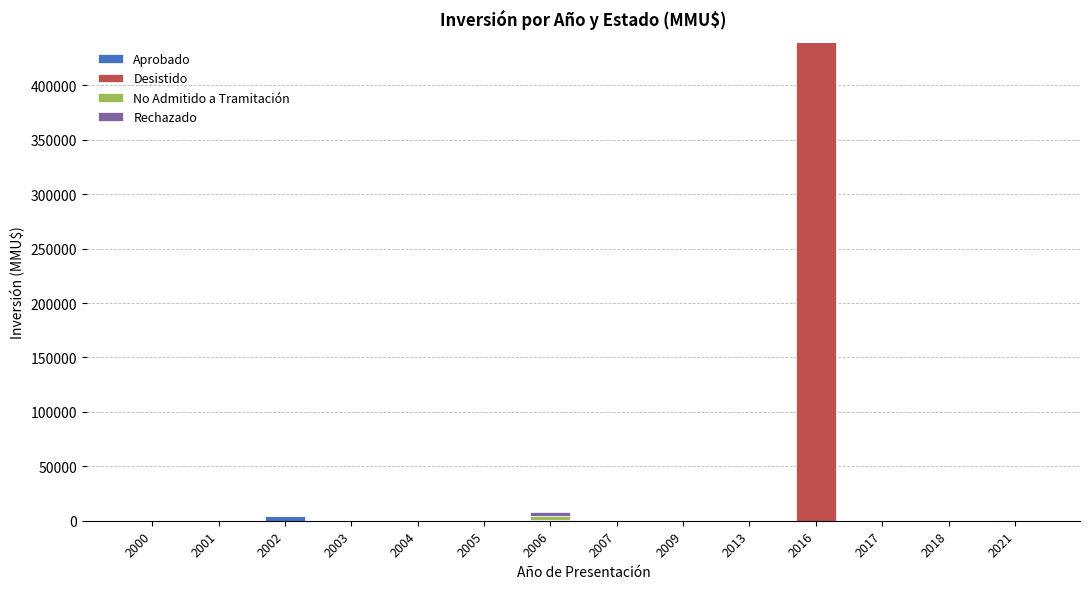

List the labels in order of Aprobado value, smallest first.

2001, 2003, 2004, 2005, 2007, 2009, 2013, 2016, 2017, 2018, 2021, 2006, 2000, 2002